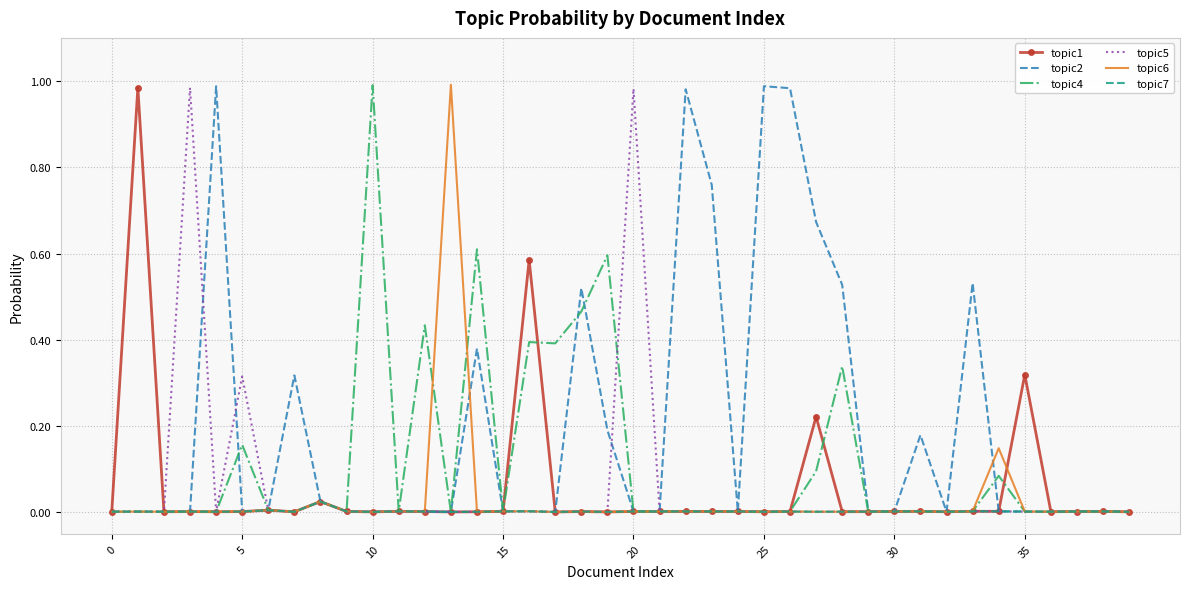

Is it true that topic5 equals 0.0 at 15?

True